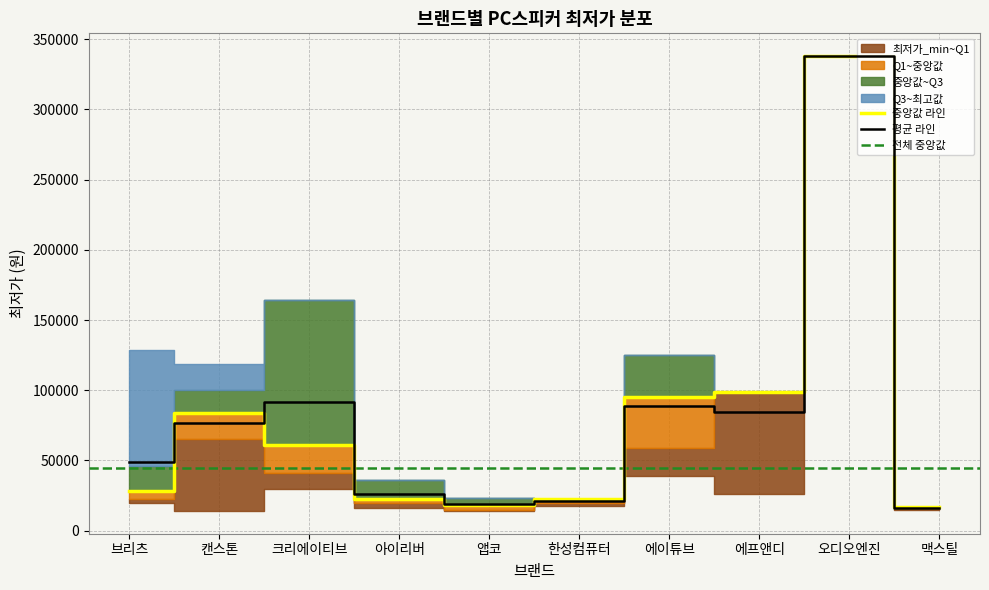

Reading right to left, transcribe all the data shown in this chart.

최저가_min: 15000	338000	25800	39000	17900	14000	15890	29900	14290	19800
최저가_q1: 16000	338000	99000	59000	19900	14900	19800	40900	65000	22800
최저가_med: 17000	338000	99000	95000	22880	18000	22880	60890	84000	28500
최저가_q3: 17000	338000	99000	125000	22880	23500	36000	164000	100000	45900
최저가_max: 17000	338000	99000	125000	22880	23500	36000	164000	119000	129000